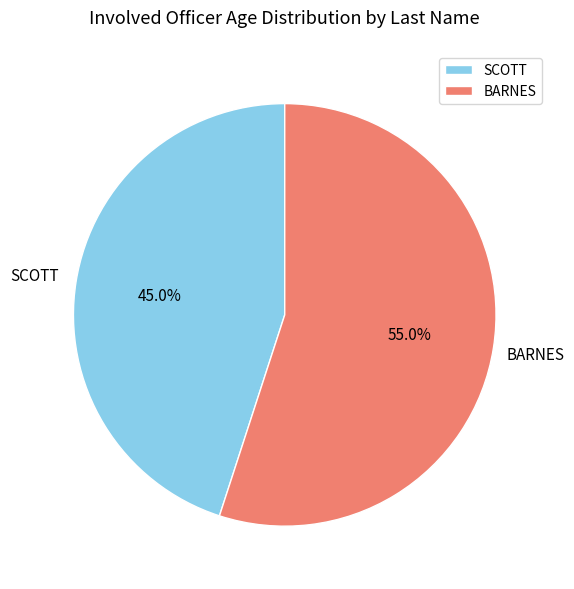

What portion of the pie excludes SCOTT?

55.0%